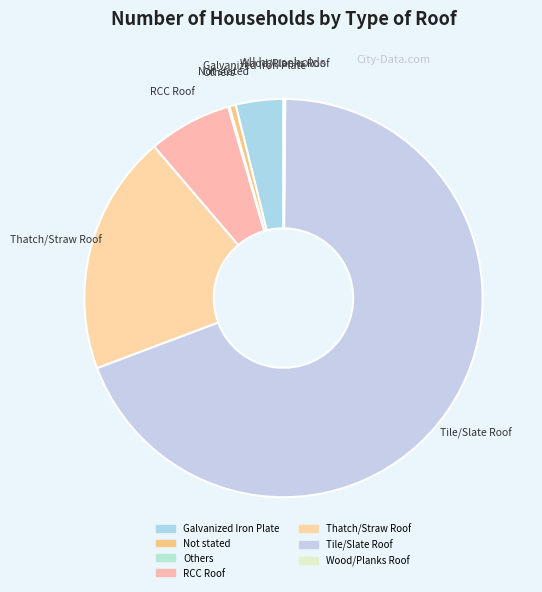

What is the ratio of the value at Thatch/Straw Roof to the value at RCC Roof?

2.9